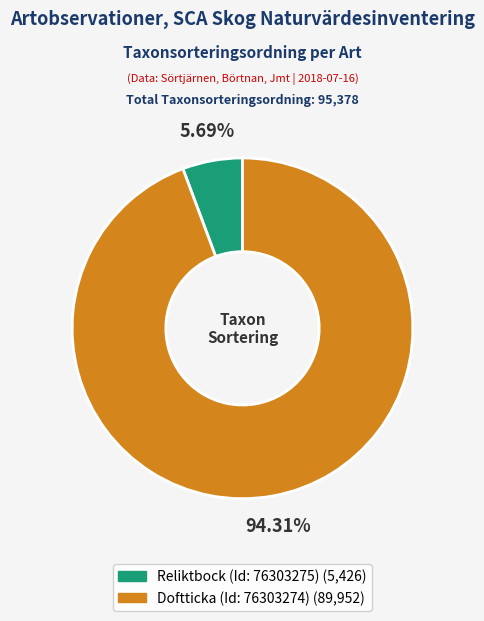

Do Doftticka (Id: 76303274) and Reliktbock (Id: 76303275) together represent more than half of the pie?

Yes